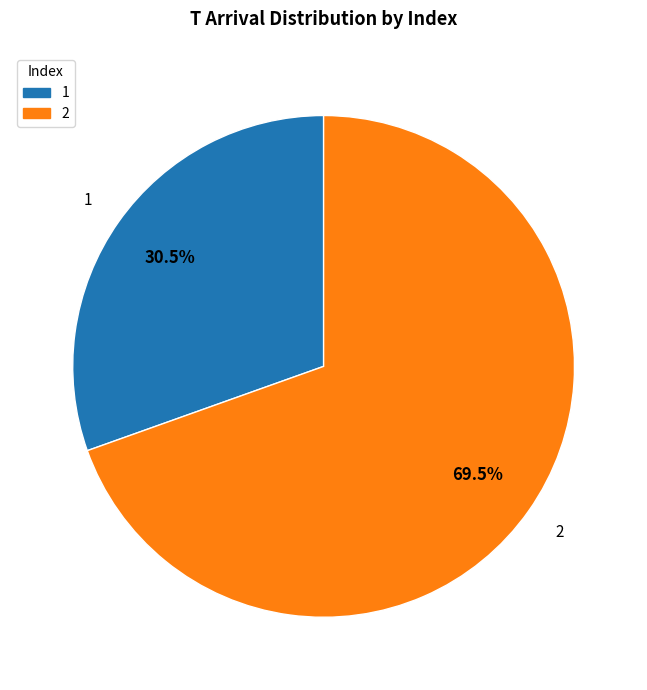

Is it true that 2 is 55% of the pie?

False